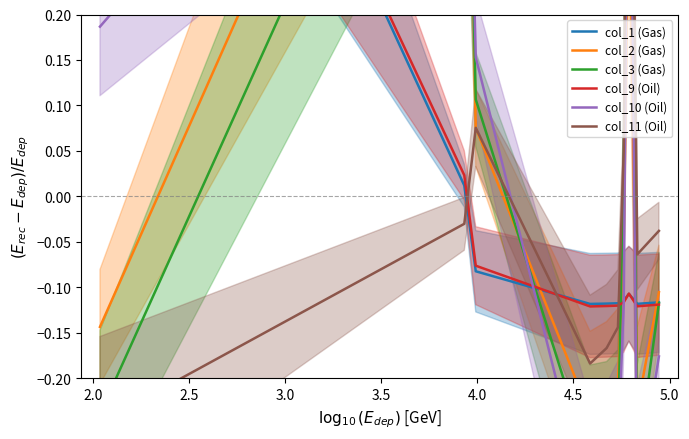

Which series ends up on top after the final intersection of col_1 (Gas) and col_11 (Oil)?

col_11 (Oil)